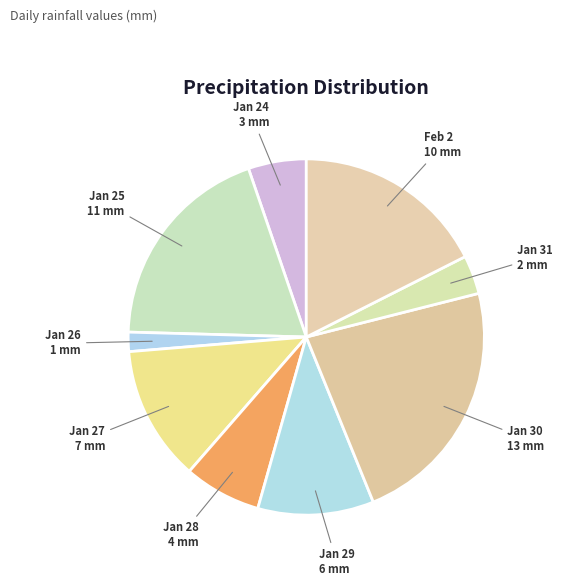

How many slices are in this pie chart?

9